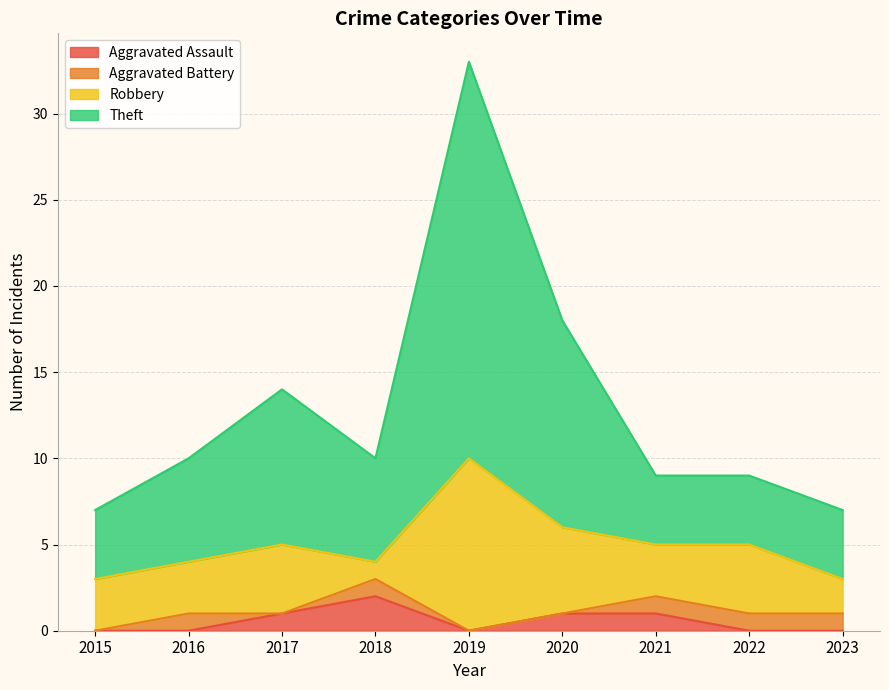

At which label does Aggravated Assault reach its peak?

2018